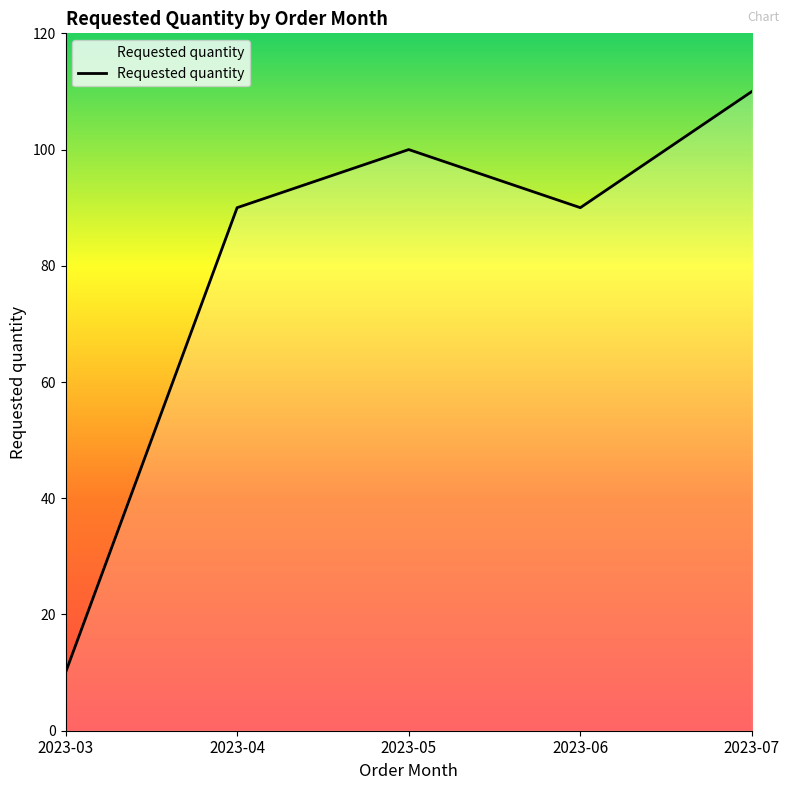

What is the minimum value shown in the chart?

10